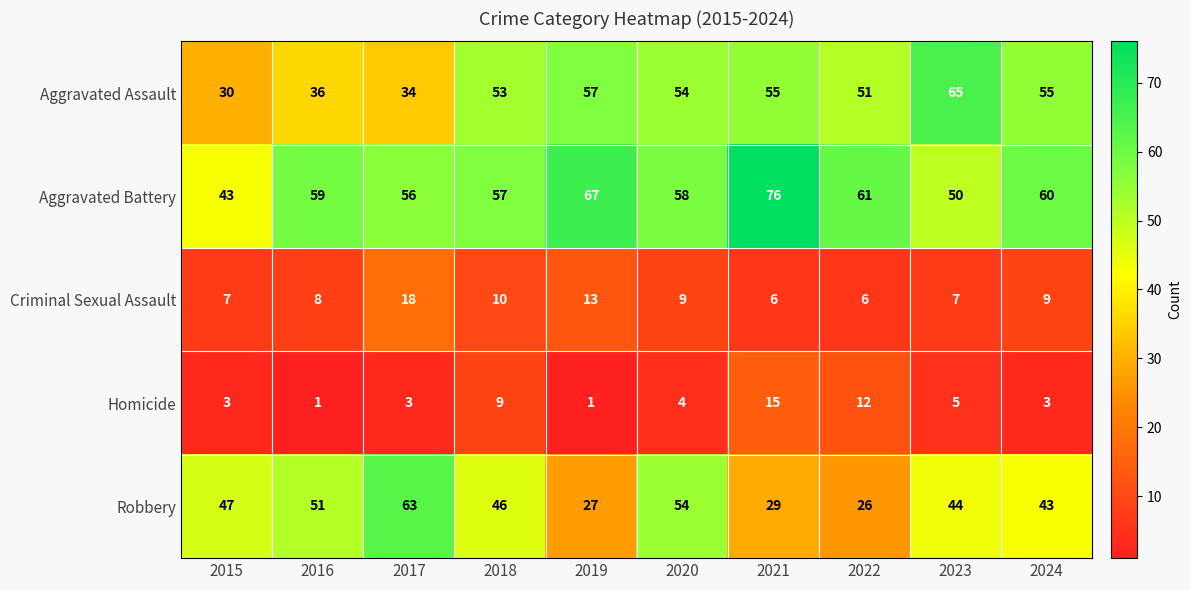

How many data points in Robbery are less than 46?

5